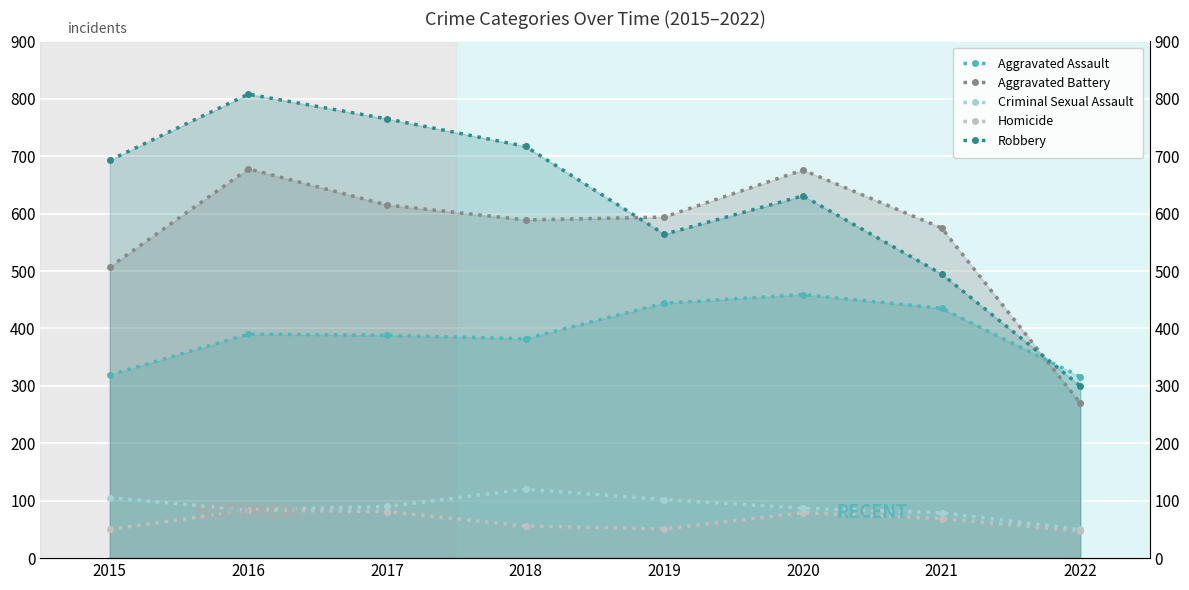

What is the highest value of the Homicide series?

84